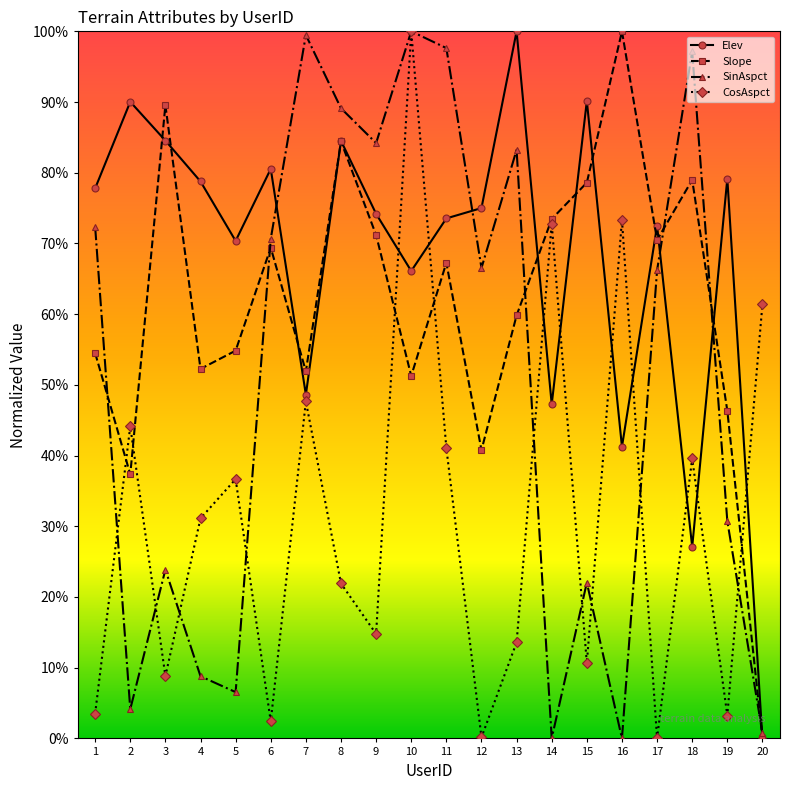

Reading left to right, extract all data points from this chart.

Elev: 0.8	0.9	0.8	0.8	0.7	0.8	0.5	0.8	0.7	0.7	0.7	0.8	1.0	0.5	0.9	0.4	0.7	0.3	0.8	0.0
Slope: 0.5	0.4	0.9	0.5	0.5	0.7	0.5	0.8	0.7	0.5	0.7	0.4	0.6	0.7	0.8	1.0	0.7	0.8	0.5	0.0
SinAspct: 0.7	0.0	0.2	0.1	0.1	0.7	1.0	0.9	0.8	1.0	1.0	0.7	0.8	0.0	0.2	0.0	0.7	1.0	0.3	0.0
CosAspct: 0.0	0.4	0.1	0.3	0.4	0.0	0.5	0.2	0.1	1.0	0.4	0.0	0.1	0.7	0.1	0.7	0.0	0.4	0.0	0.6